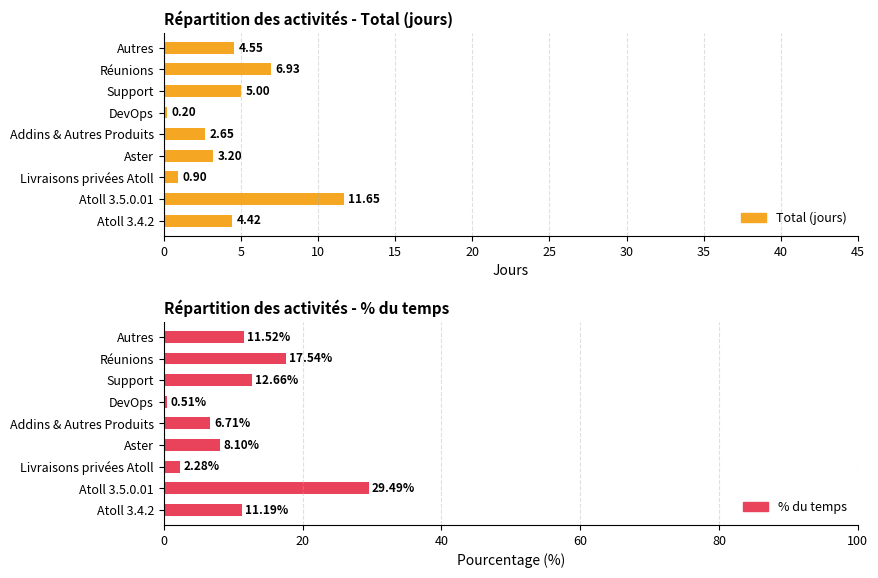

Count the number of data series in this chart.

2